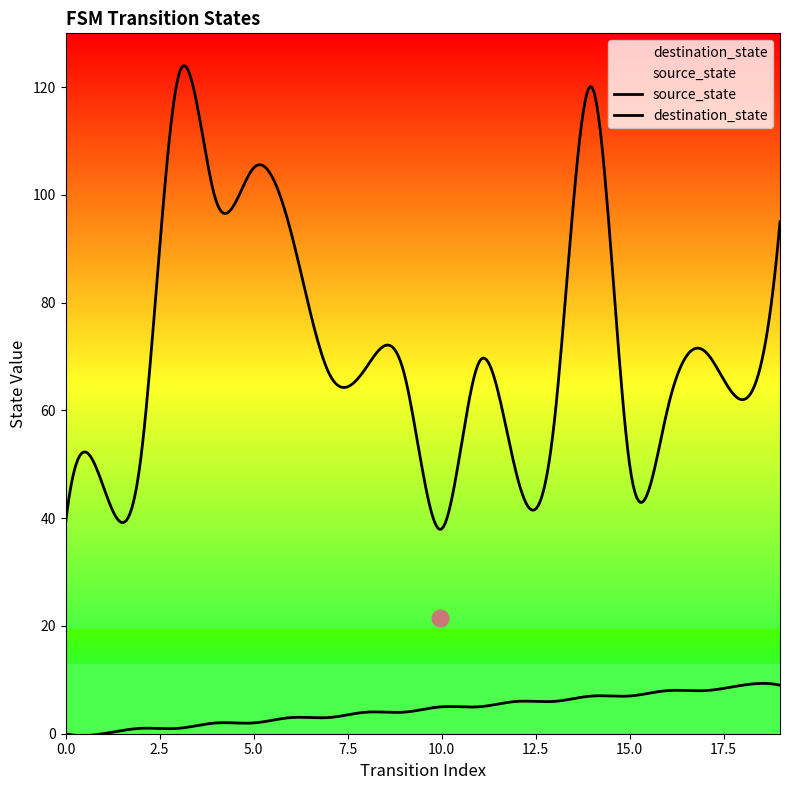

Reading left to right, extract all data points from this chart.

source_state: 0=0	1=0	2=1	3=1	4=2	5=2	6=3	7=3	8=4	9=4	10=5	11=5	12=6	13=6	14=7	15=7	16=8	17=8	18=9	19=9
destination_state: 0=39	1=46	2=51	3=122	4=99	5=105	6=93	7=67	8=68	9=67	10=38	11=69	12=48	13=58	14=120	15=50	16=60	17=71	18=62	19=95